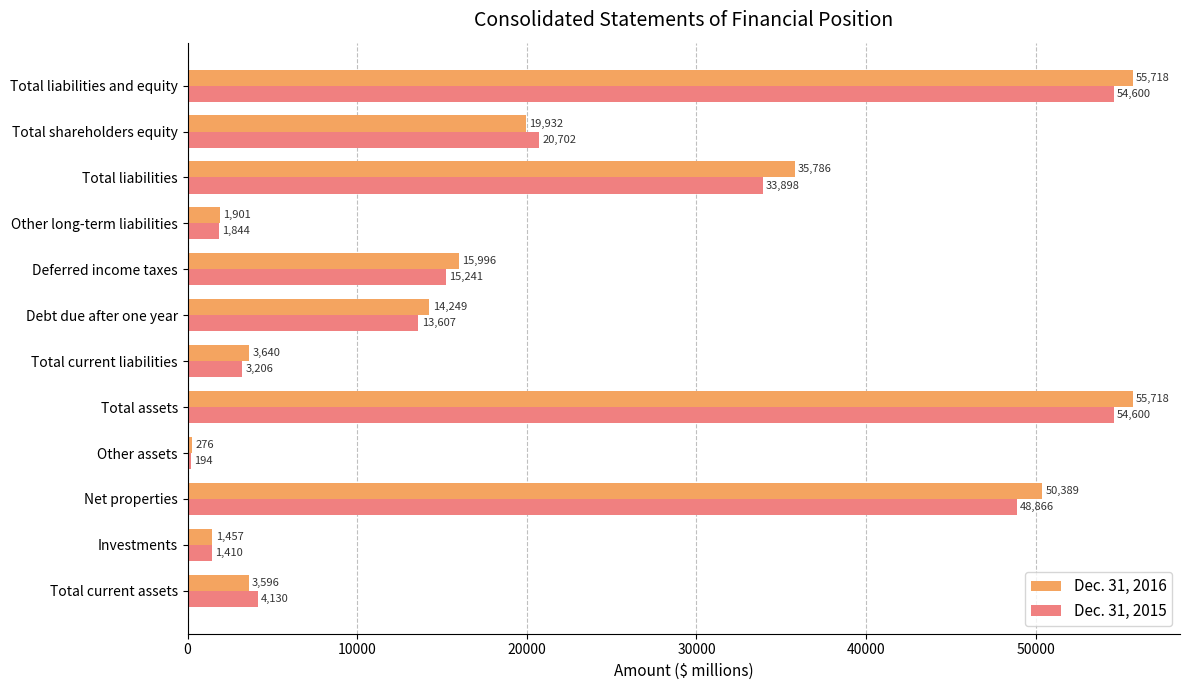

Which series has the largest range (max minus min)?

Dec. 31, 2016